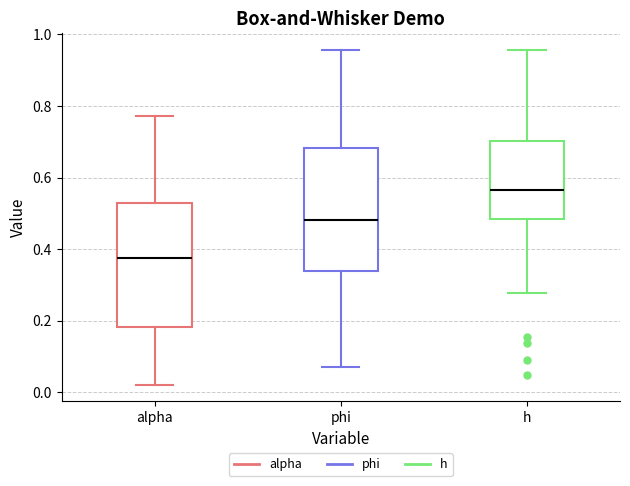

Reading left to right, transcribe this box plot: for each box, give where its median line is, the range the box spans, and where its two whiskers end, as read against the y-axis. The values are not printed on the chart, so give them approximately, as read against the axis.

alpha: median 0.38, box 0.18 to 0.52, whiskers 0.02 to 0.78
phi: median 0.48, box 0.34 to 0.68, whiskers 0.08 to 0.96
h: median 0.56, box 0.48 to 0.70, whiskers 0.28 to 0.96